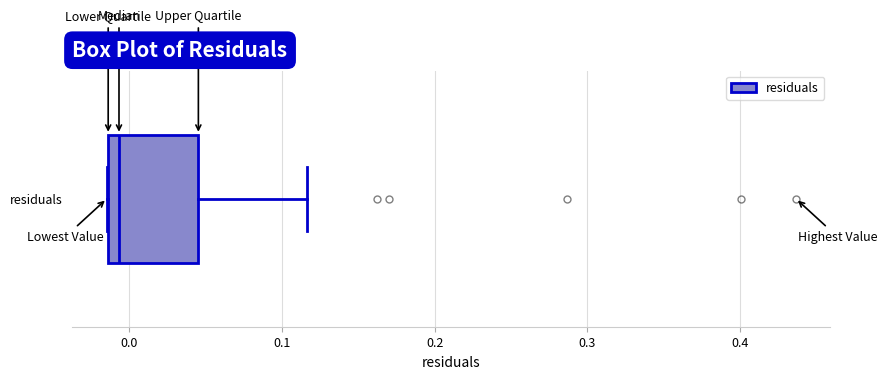

Transcribe this box plot: give where the median line is, the range the box spans, and where the two whiskers end, as read against the x-axis. The values are not printed on the chart, so give them approximately, as read against the axis.

median -0.01 (just right of the box's left edge), box -0.01 to 0.05, whiskers -0.01 to 0.12